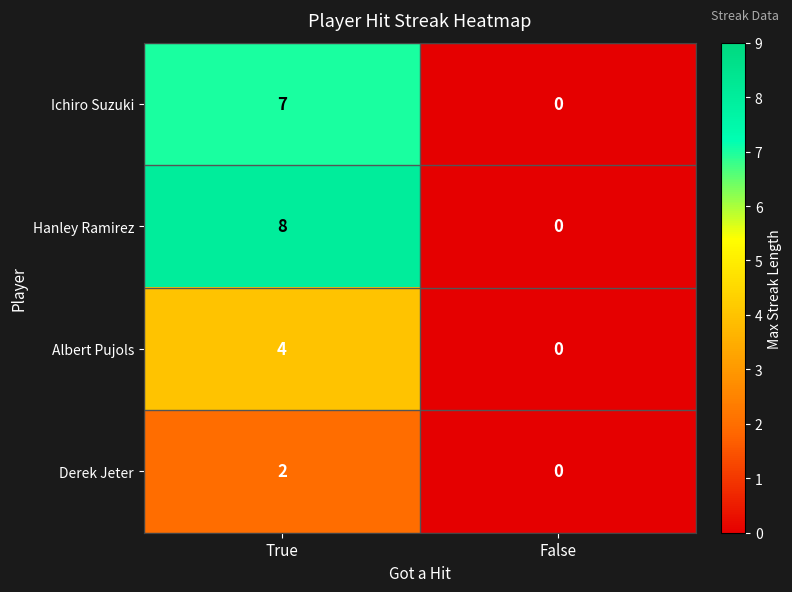

List the series in order of their peak value, highest first.

Hanley Ramirez, Ichiro Suzuki, Albert Pujols, Derek Jeter